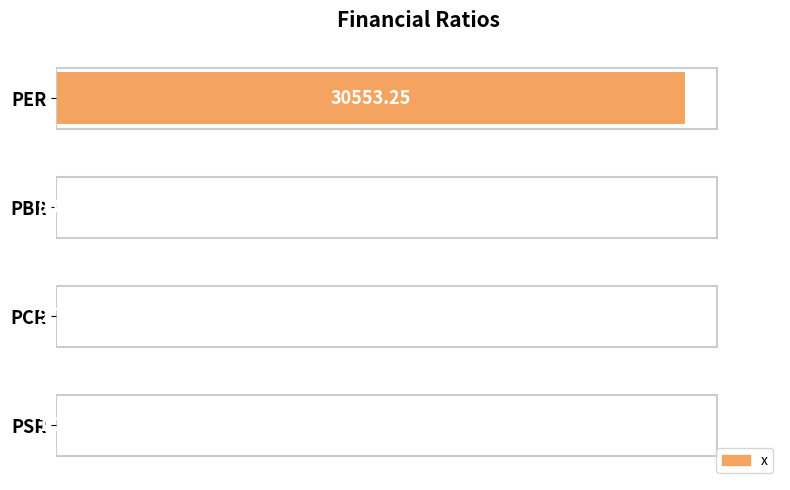

How many data points does each series have?

4